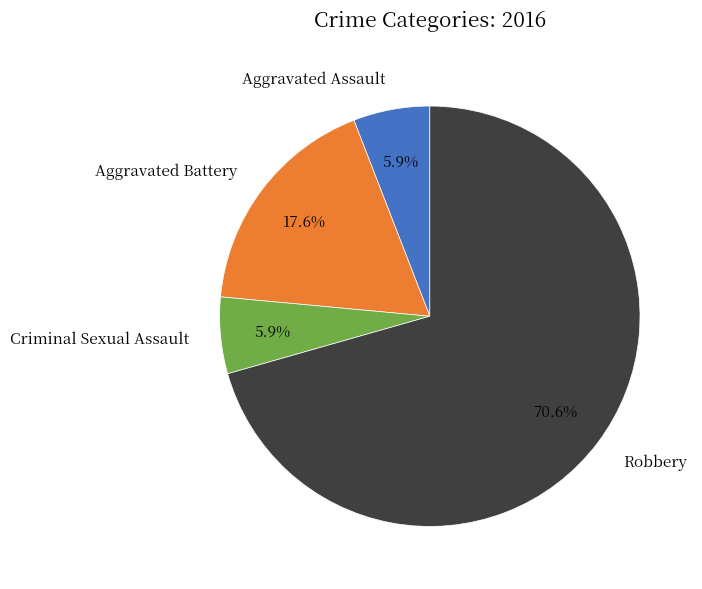

Between Aggravated Battery and Robbery, which is larger?

Robbery